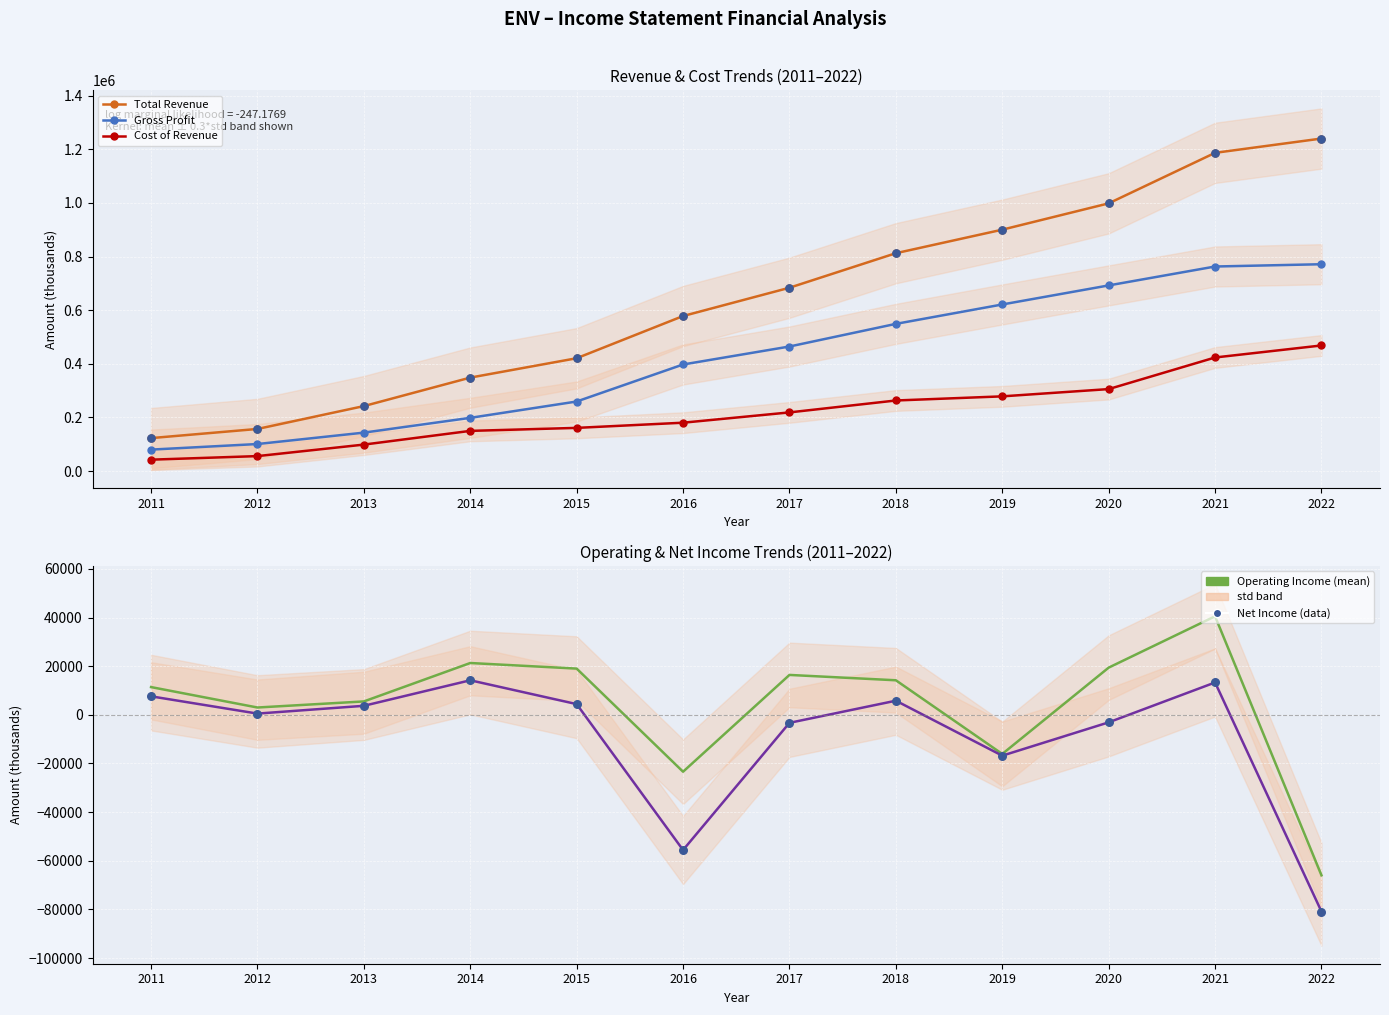

At which category is the sum across all series the highest?

2021